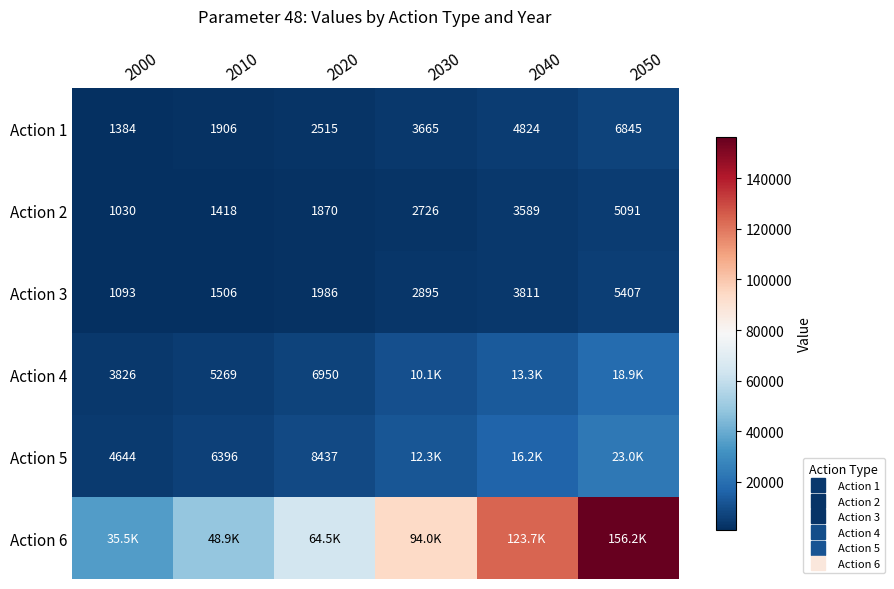

Which series has the widest spread of values?

Action 6